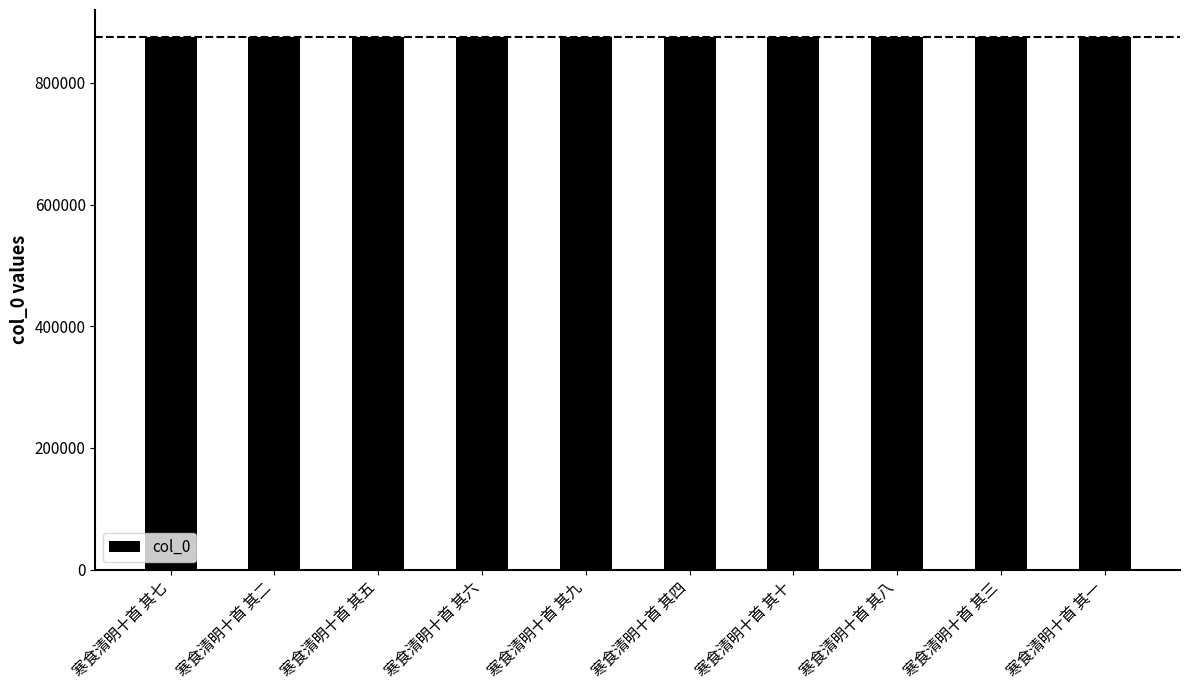

What is the greatest value displayed?

875864